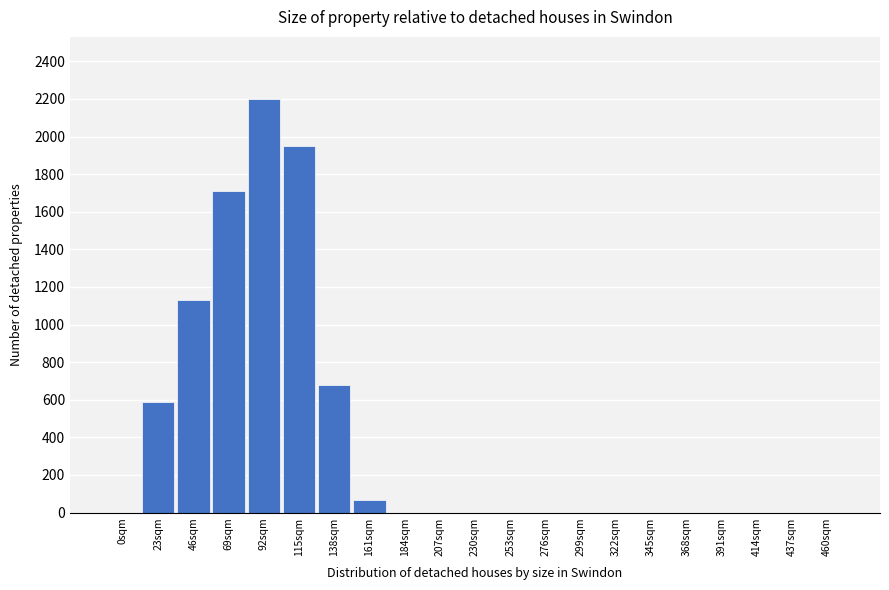

Reading left to right, what are all the values shown in this chart?

0sqm=0	23sqm=588	46sqm=1128	69sqm=1709	92sqm=2200	115sqm=1951	138sqm=679	161sqm=67	184sqm=0	207sqm=0	230sqm=0	253sqm=0	276sqm=0	299sqm=0	322sqm=0	345sqm=0	368sqm=0	391sqm=0	414sqm=0	437sqm=0	460sqm=0